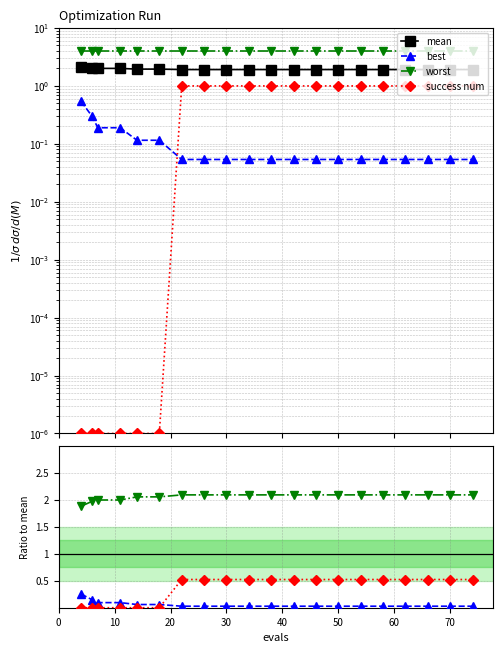

True or false: success num has more than 2 interior local peaks.

False